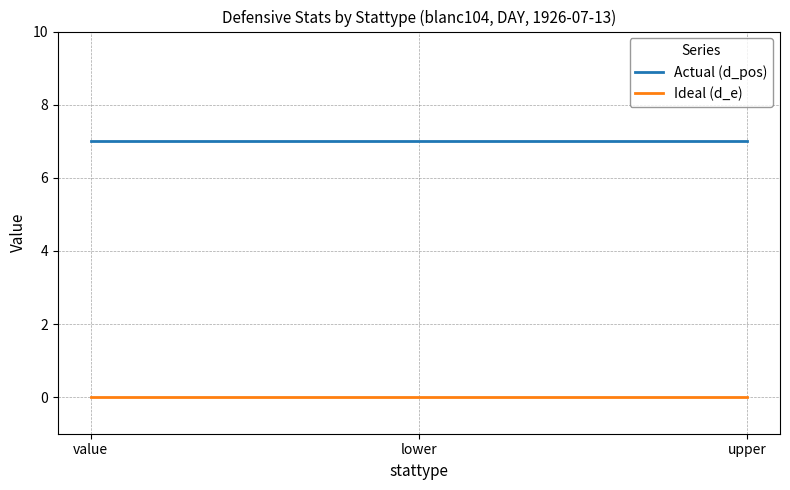

List the series in order of their peak value, highest first.

Actual (d_pos), Ideal (d_e)